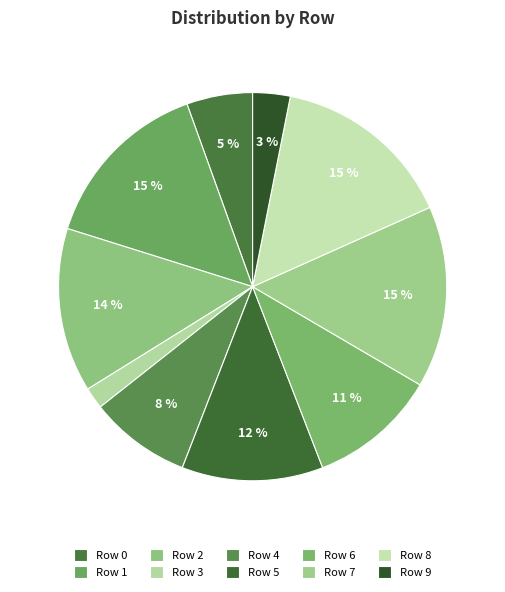

Does Row 7 represent more than half of the total?

No